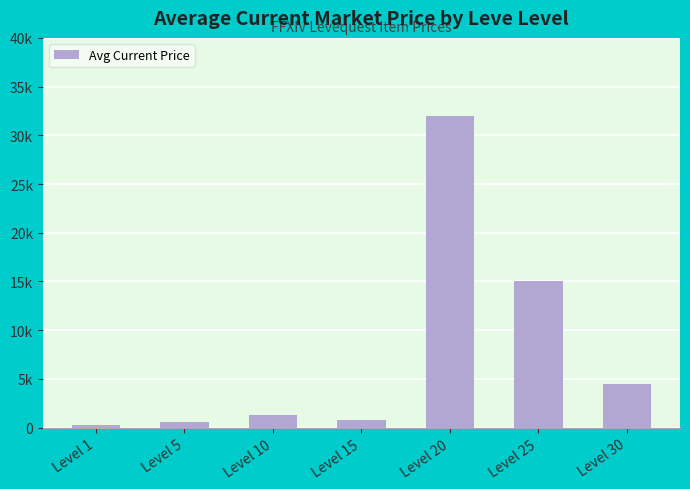

What is the sum of all values?

54408.6